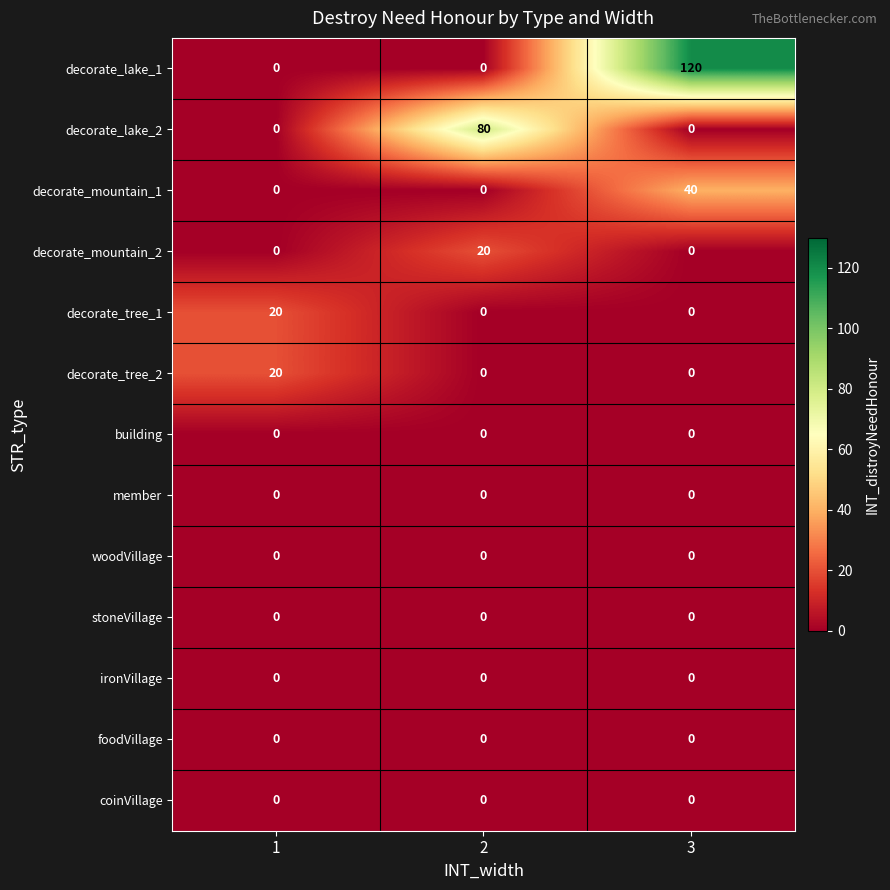

Count the decorate_mountain_1 values in the range 0 to 40.

3